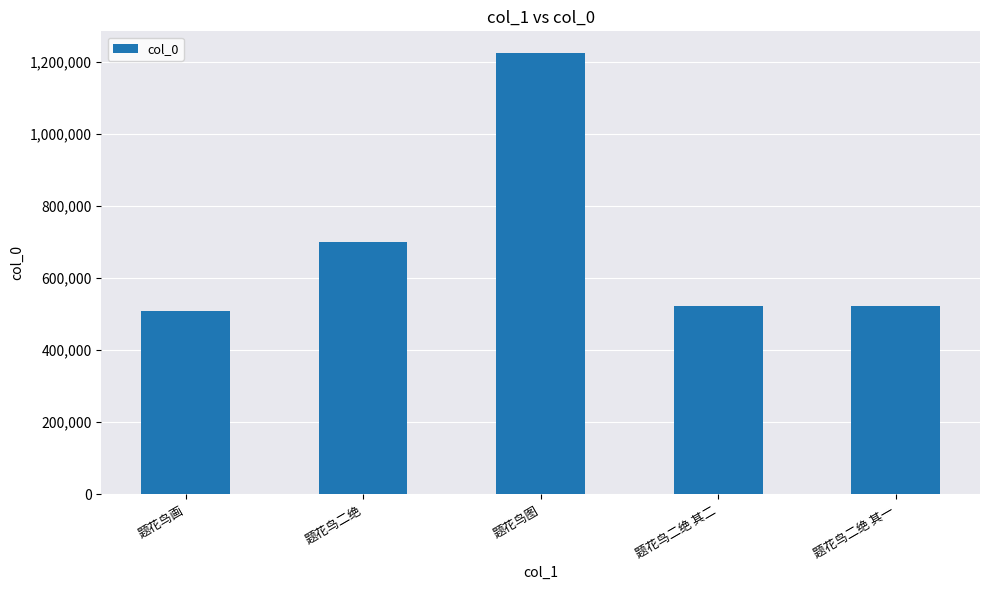

What is the sum of all values?

3476101